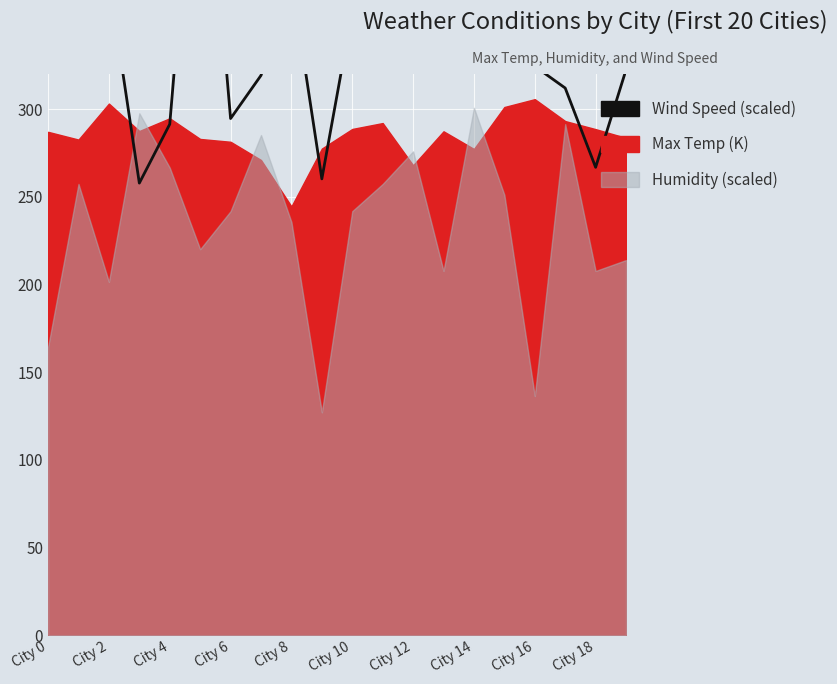

At which label is the value closest to 377?

City 8